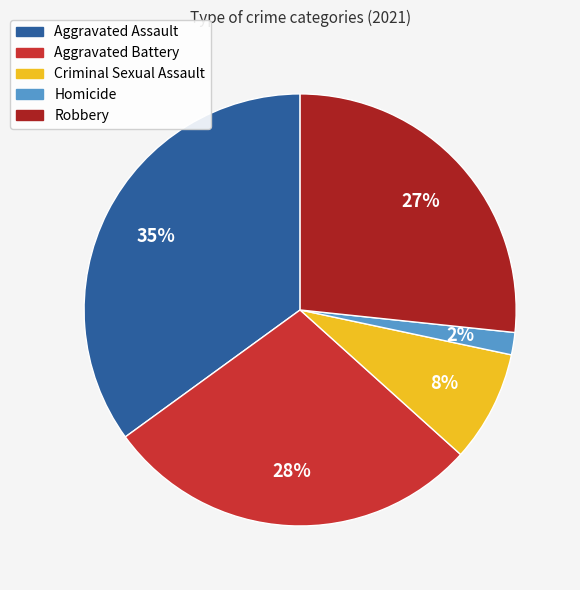

True or false: Homicide accounts for 2% of the total.

True